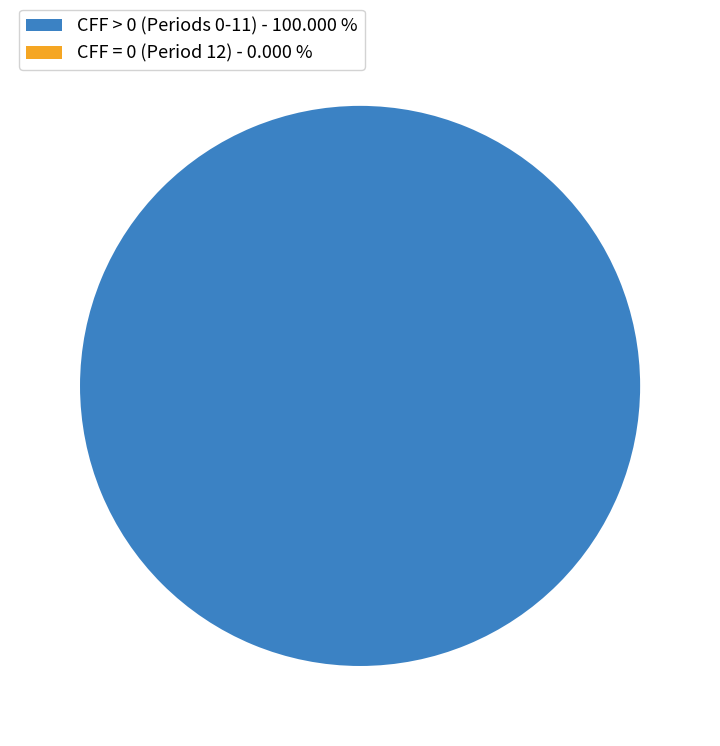

Which slice is the largest?

Period 0